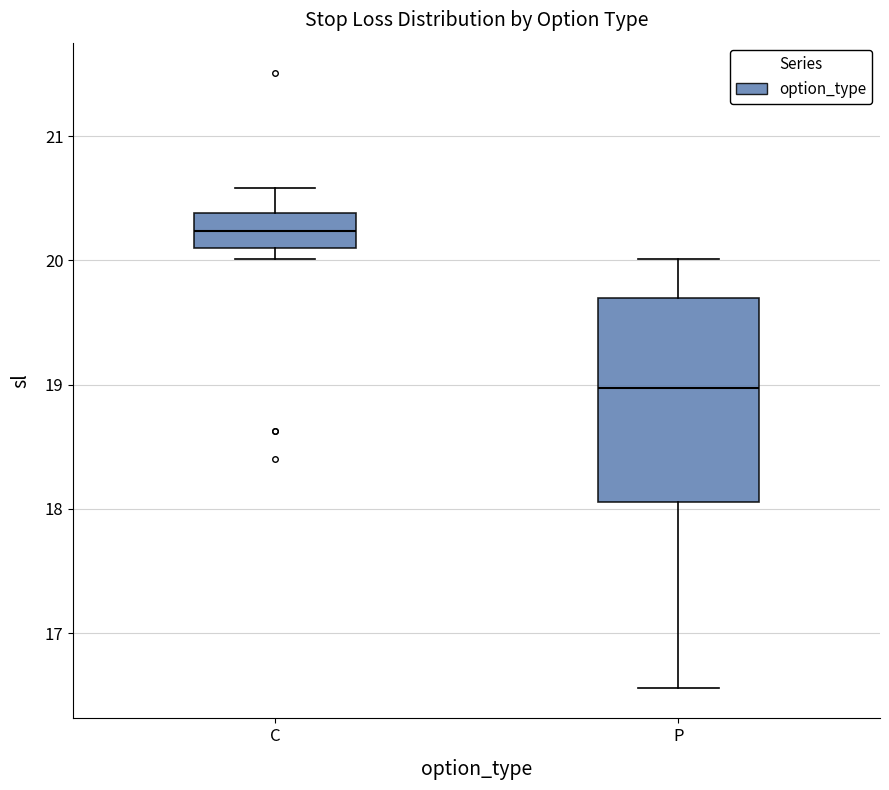

Which box has the highest median line?

C